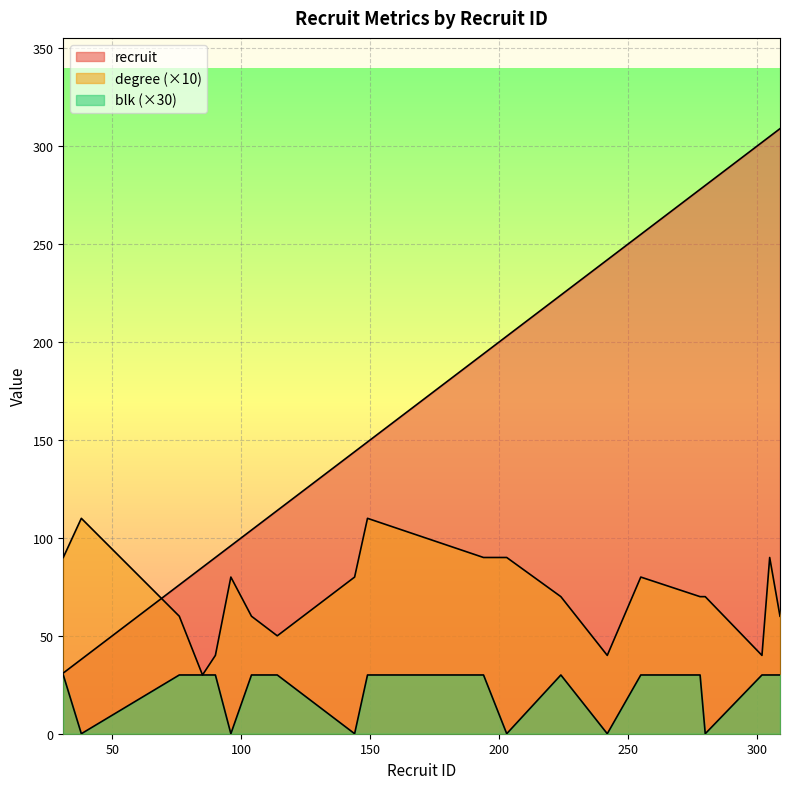

True or false: recruit has a value of 185 at 104.

False